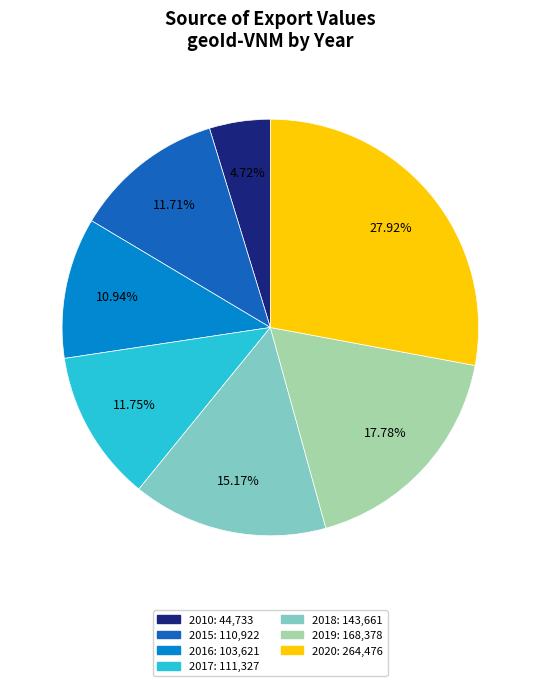

Does any single category account for the majority?

No